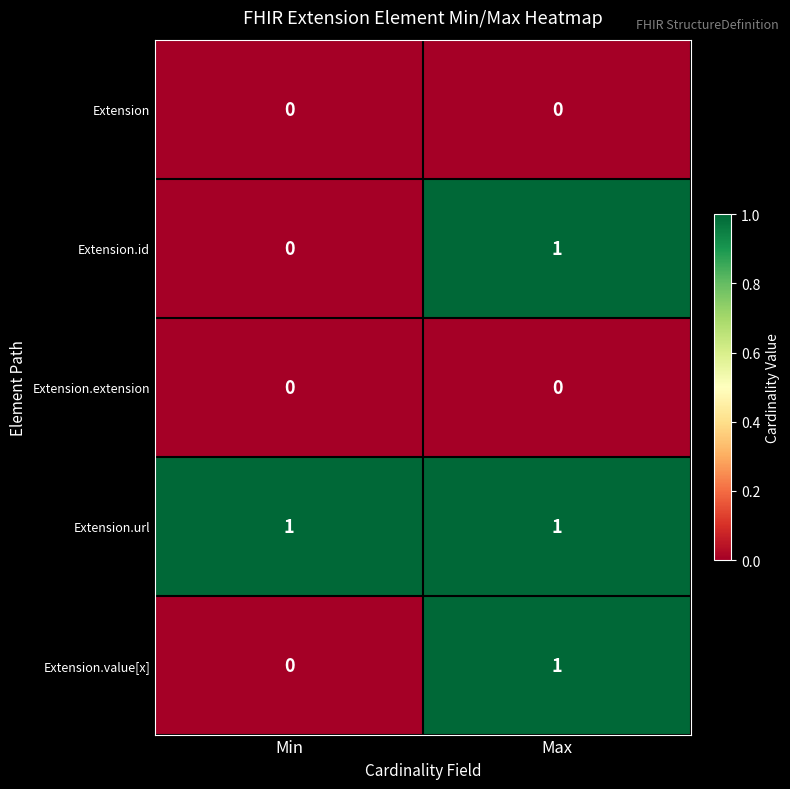

Is the value of Extension.extension at Max greater than the value of Extension.value[x] at Max?

No